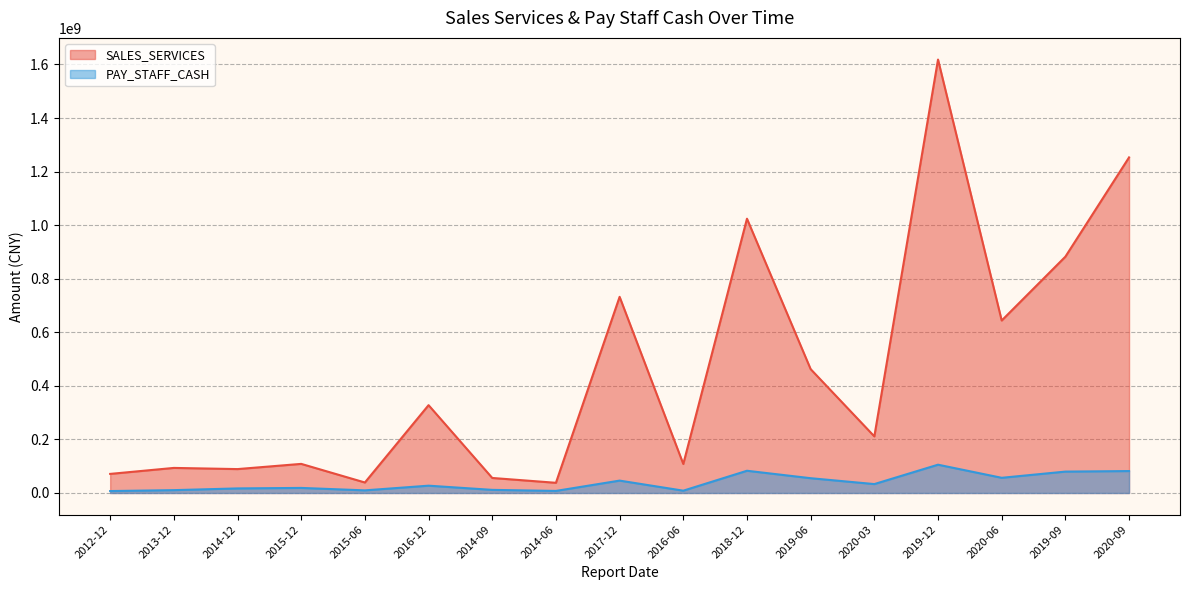

The value of PAY_STAFF_CASH at 2019-06 is 55217492.6. True or false?

True